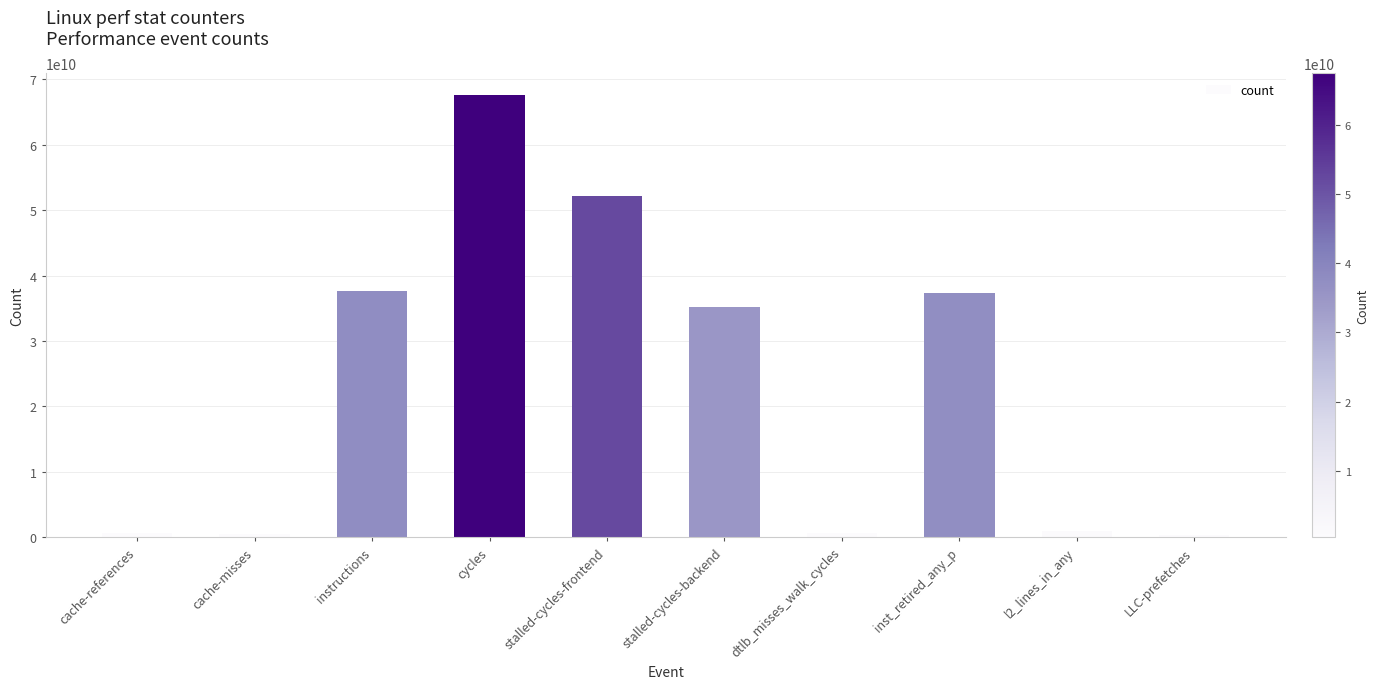

How many categories are shown in the chart?

10